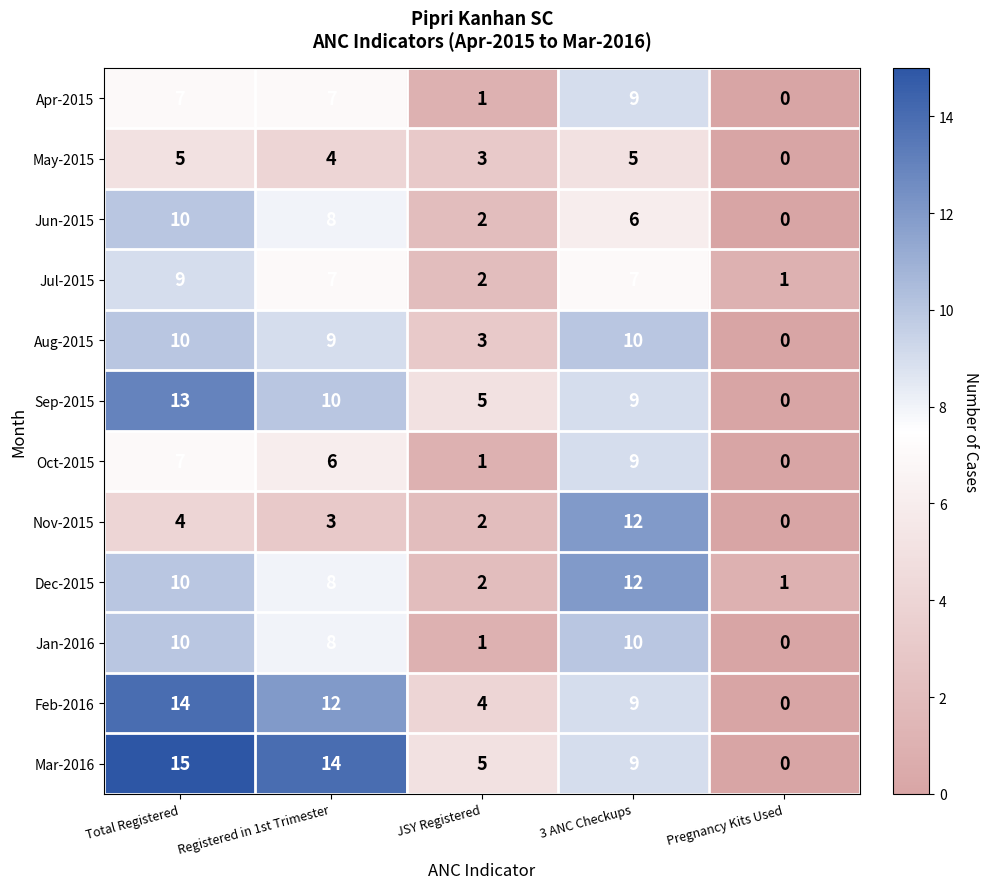

Where is Jun-2015 nearest to the value 5?

3 ANC Checkups